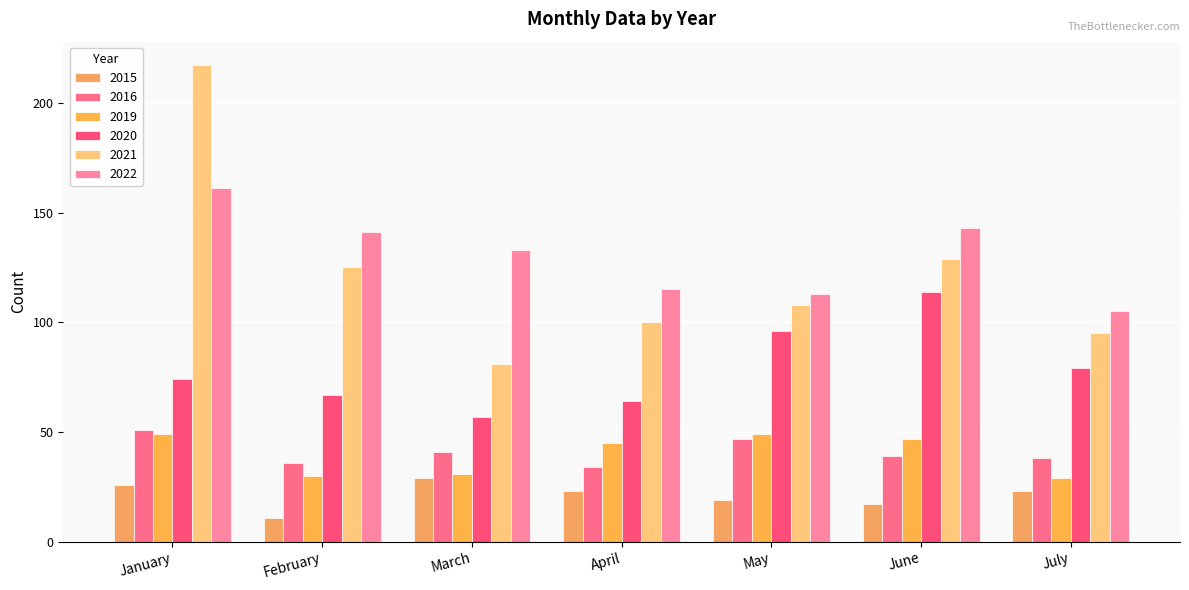

Reading left to right, extract all data points from this chart.

2015: January=26	February=11	March=29	April=23	May=19	June=17	July=23
2016: January=51	February=36	March=41	April=34	May=47	June=39	July=38
2019: January=49	February=30	March=31	April=45	May=49	June=47	July=29
2020: January=74	February=67	March=57	April=64	May=96	June=114	July=79
2021: January=217	February=125	March=81	April=100	May=108	June=129	July=95
2022: January=161	February=141	March=133	April=115	May=113	June=143	July=105